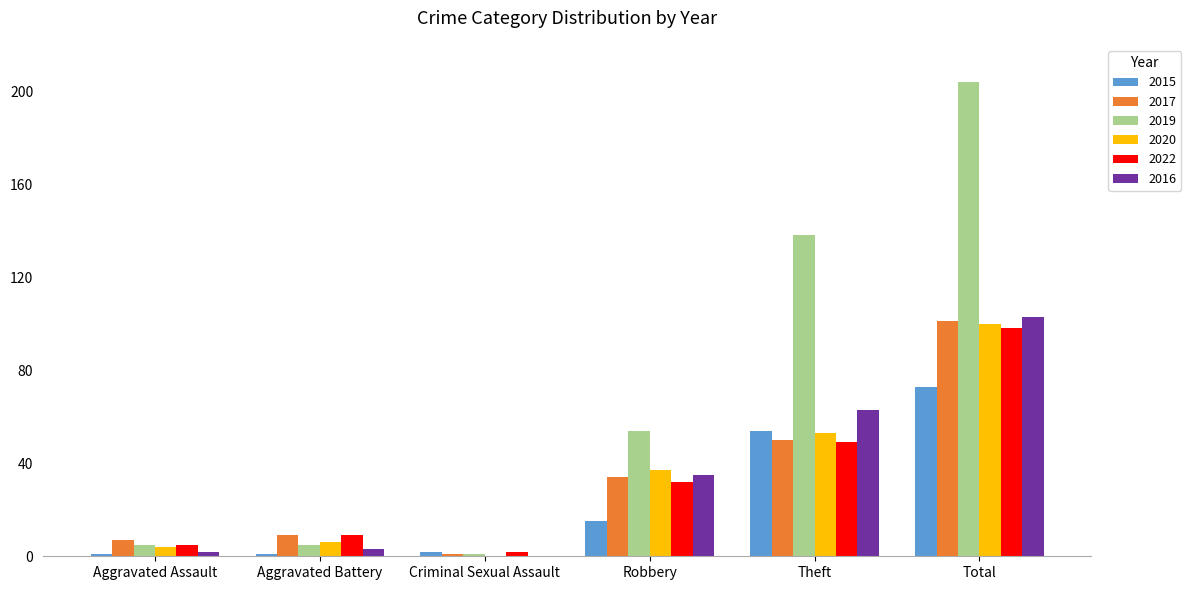

Are the bars horizontal?

No